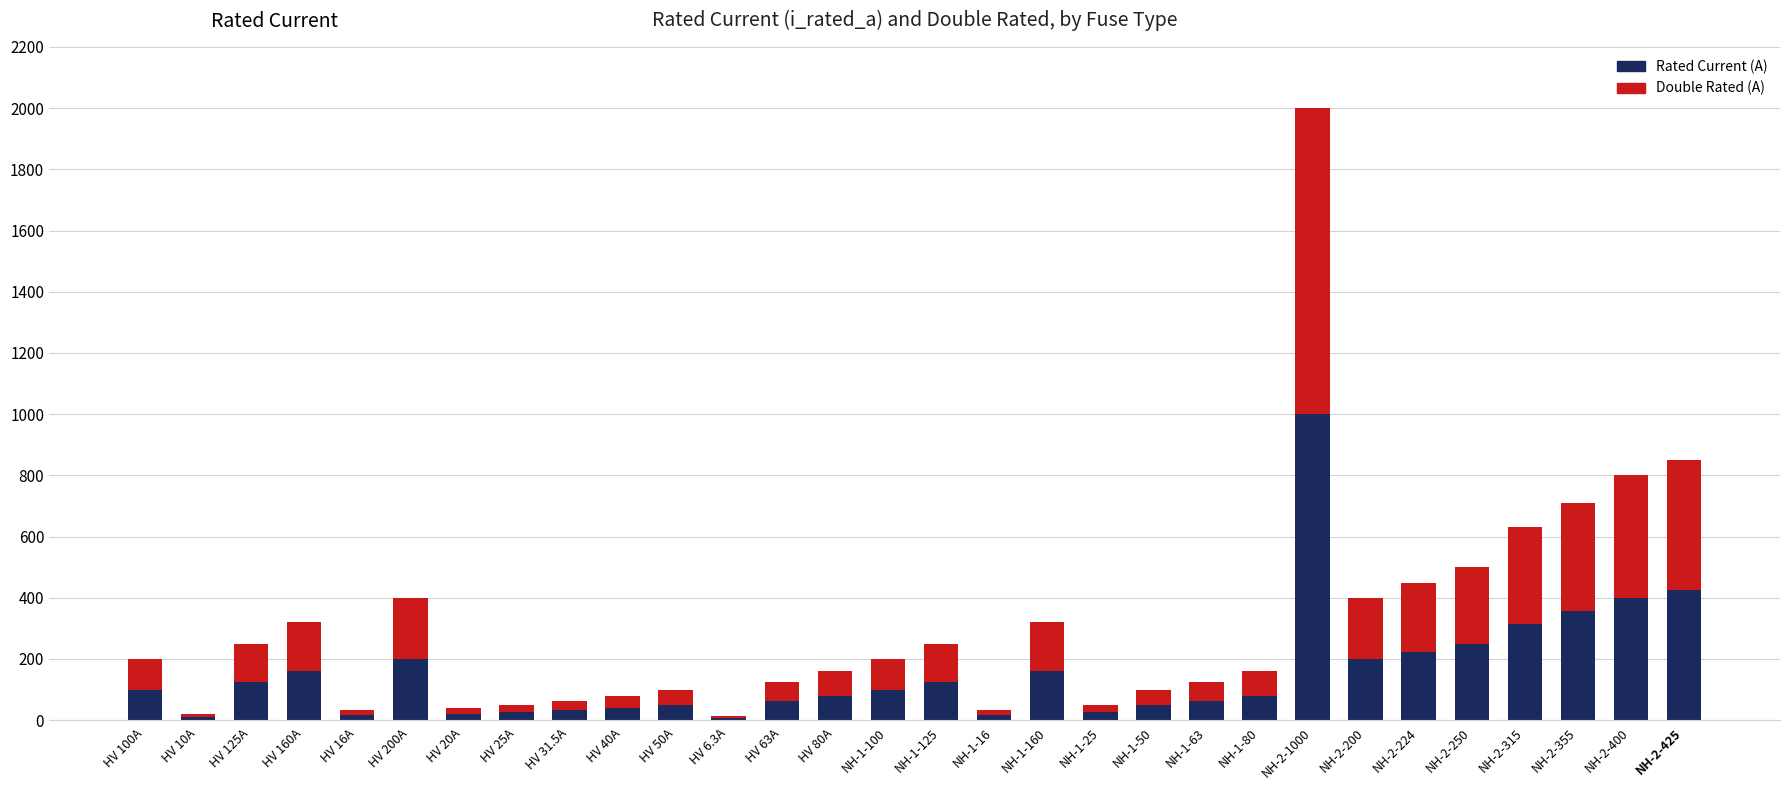

Are the bars horizontal?

No